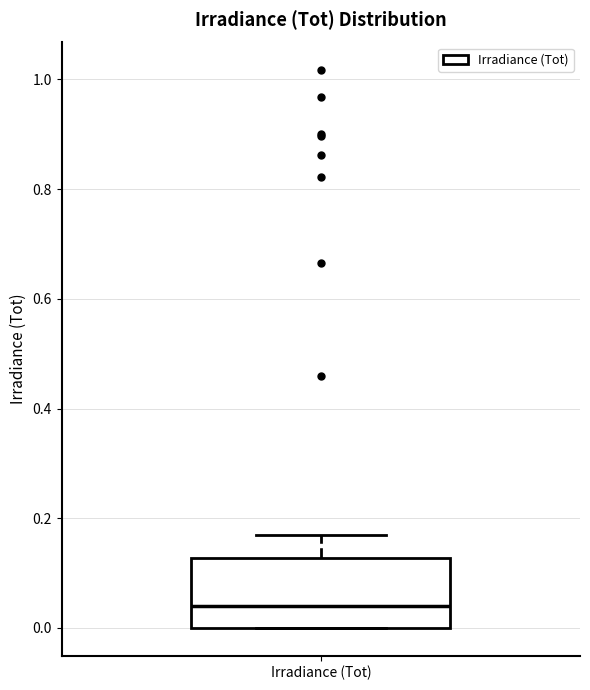

Where is the upper edge of the box for Irradiance (Tot) on the y-axis? The values are not printed on the chart, so give them approximately, as read against the axis.

0.12